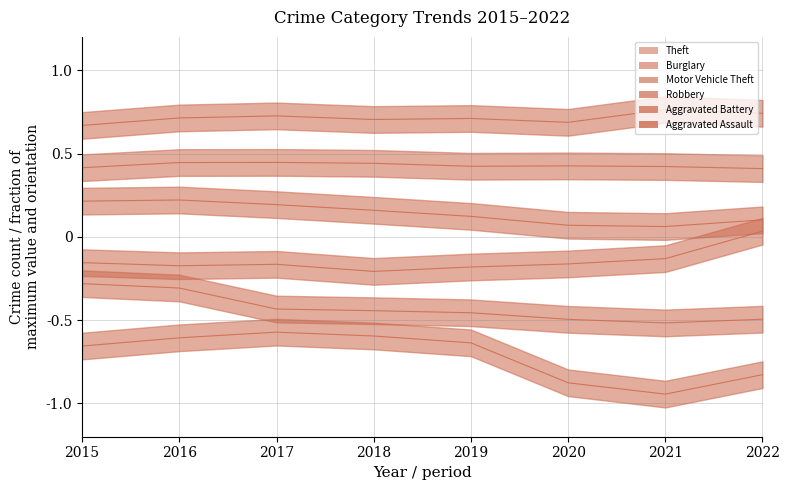

Which series has the largest total across all categories?

Aggravated Assault